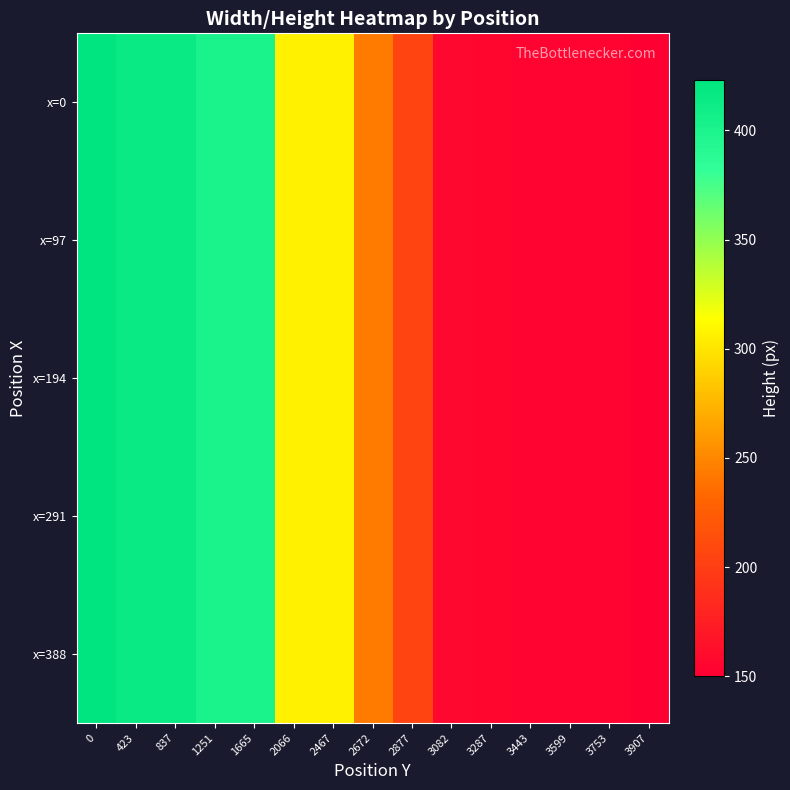

List the series in order of their peak value, highest first.

x=0, x=97, x=194, x=291, x=388